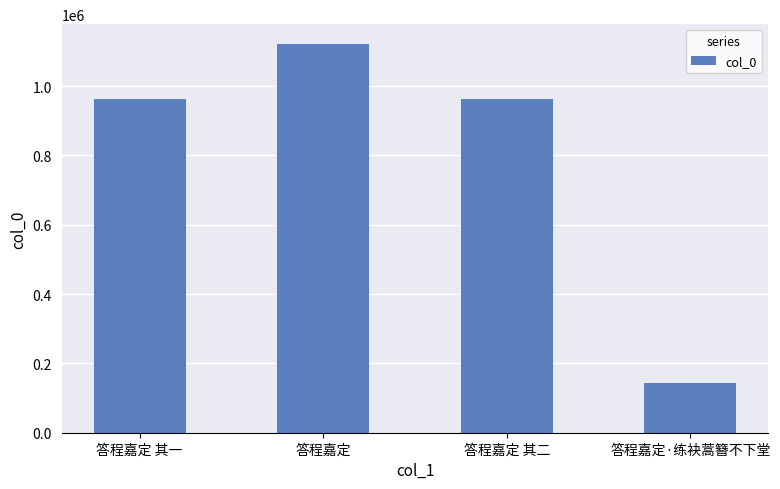

How many series are shown in this chart?

1